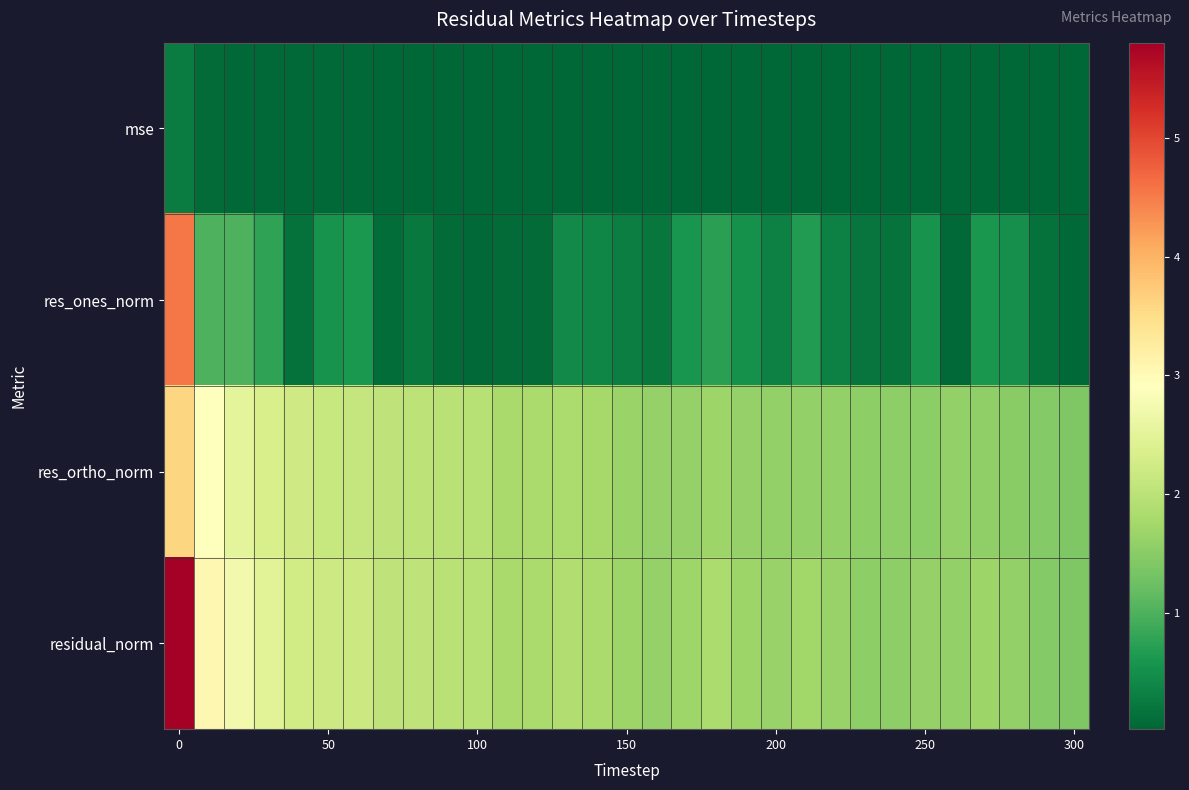

What is the maximum value shown in the chart?

5.8